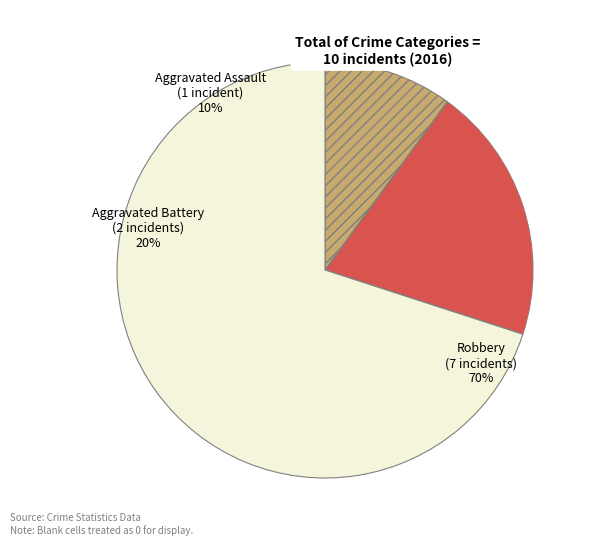

What percentage do Robbery and Aggravated Battery together represent?

90.0%